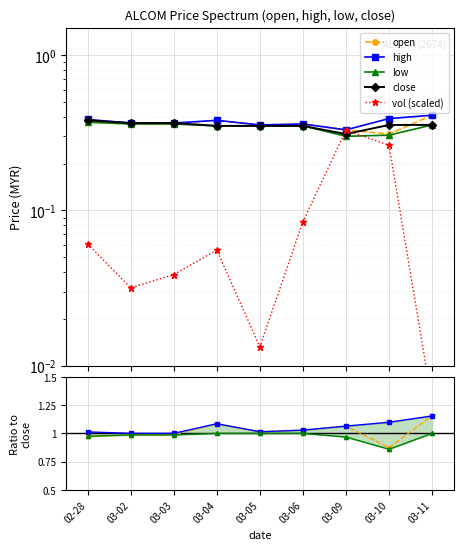

What is the difference between the maximum and minimum values in the low series?

0.1